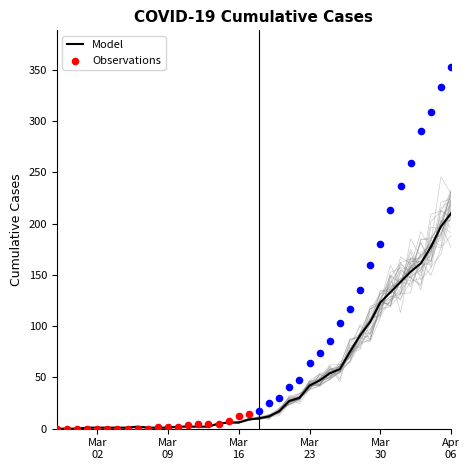

At which category is the sum across all series the highest?

Apr 06